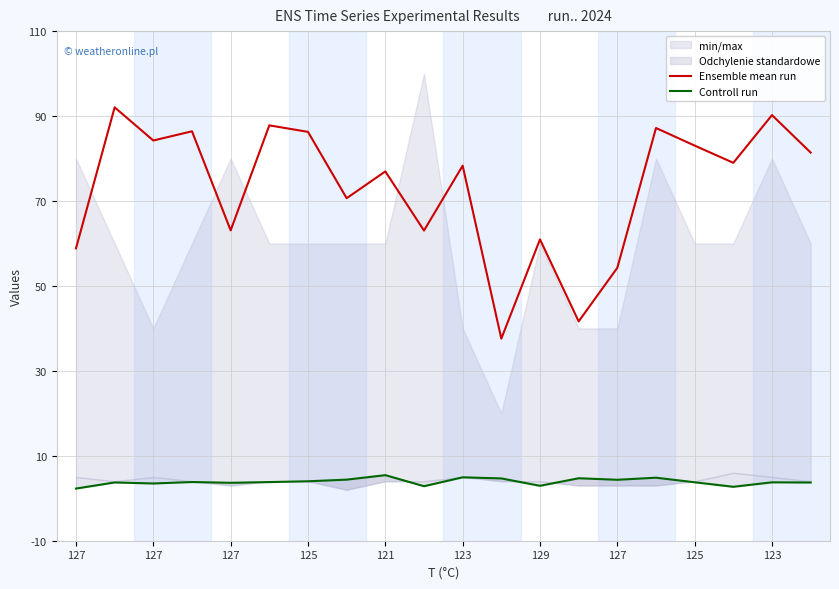

At which category is the sum across all series the highest?

127